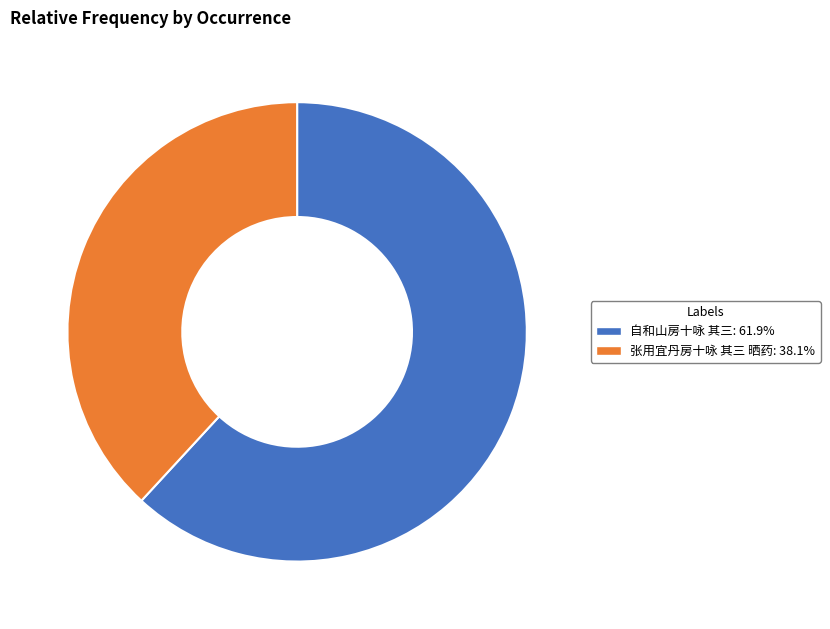

Approximately how many times larger is the value at 自和山房十咏 其三 compared to 张用宜丹房十咏 其三 晒药?

1.6